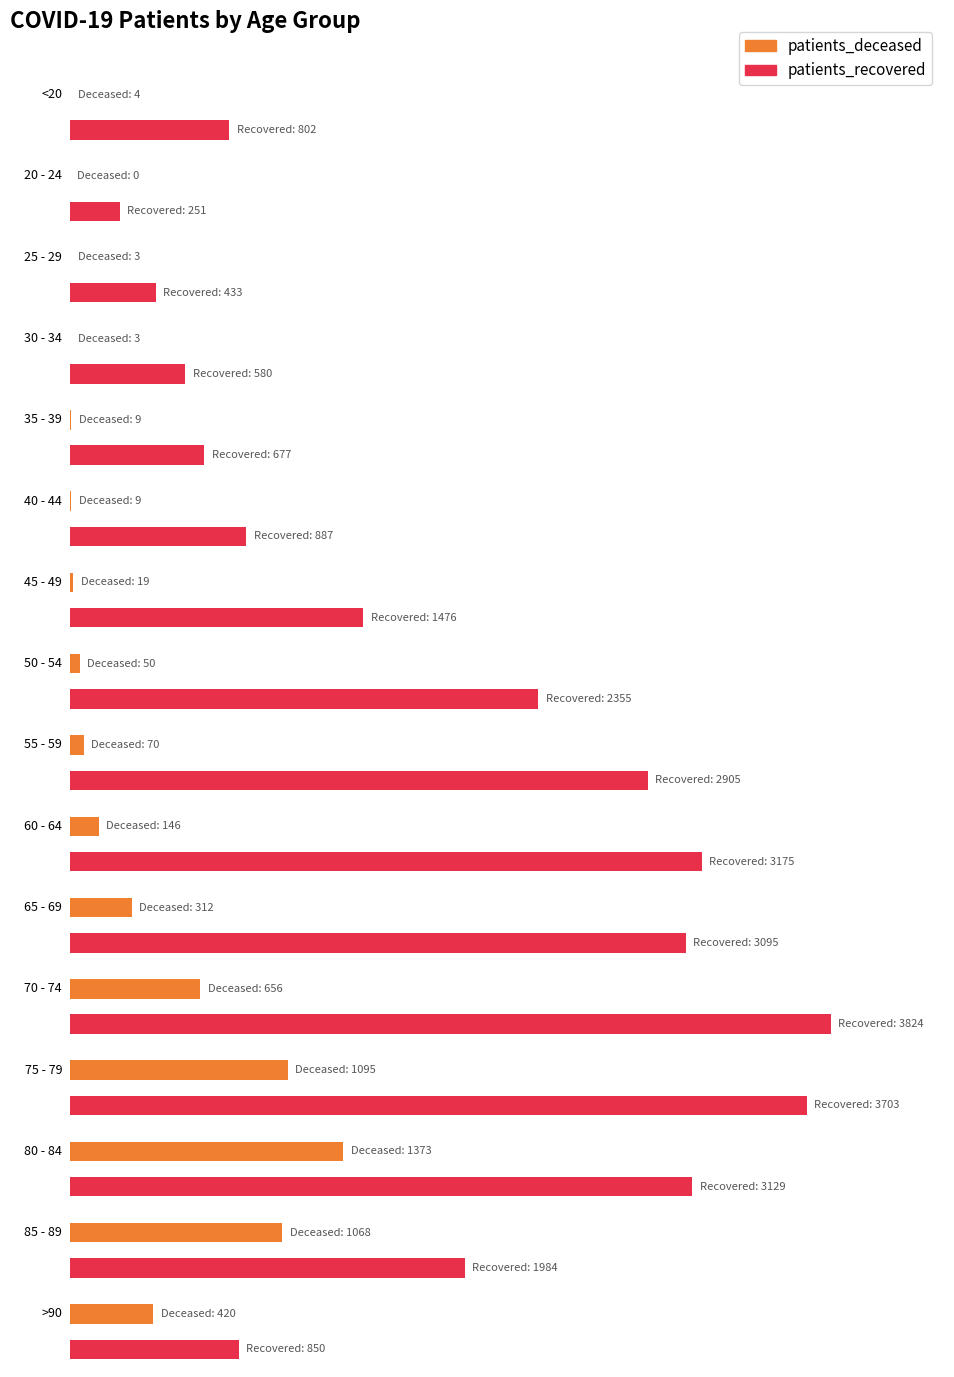

What is the label of the 12th bar from the left?

70 - 74